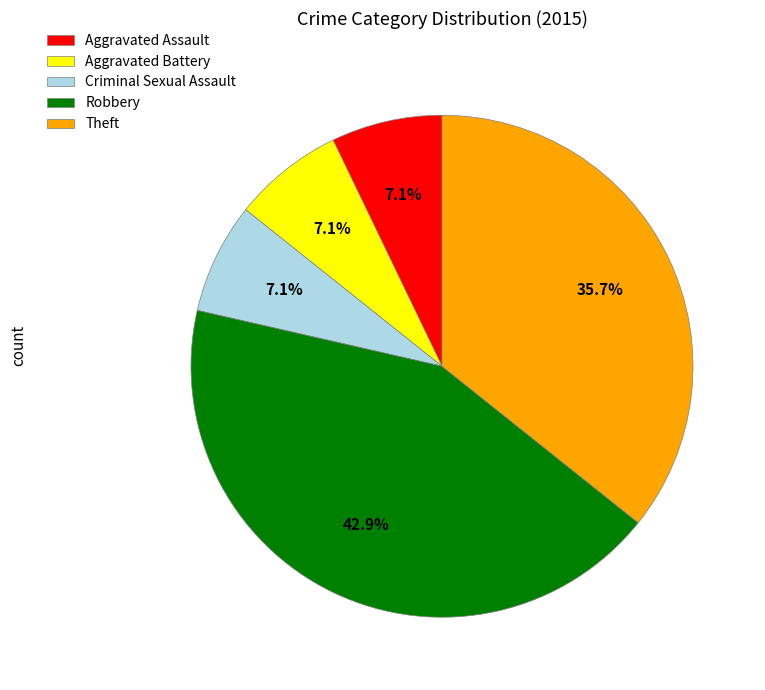

What percentage is the Theft slice, to the nearest percent?

36%